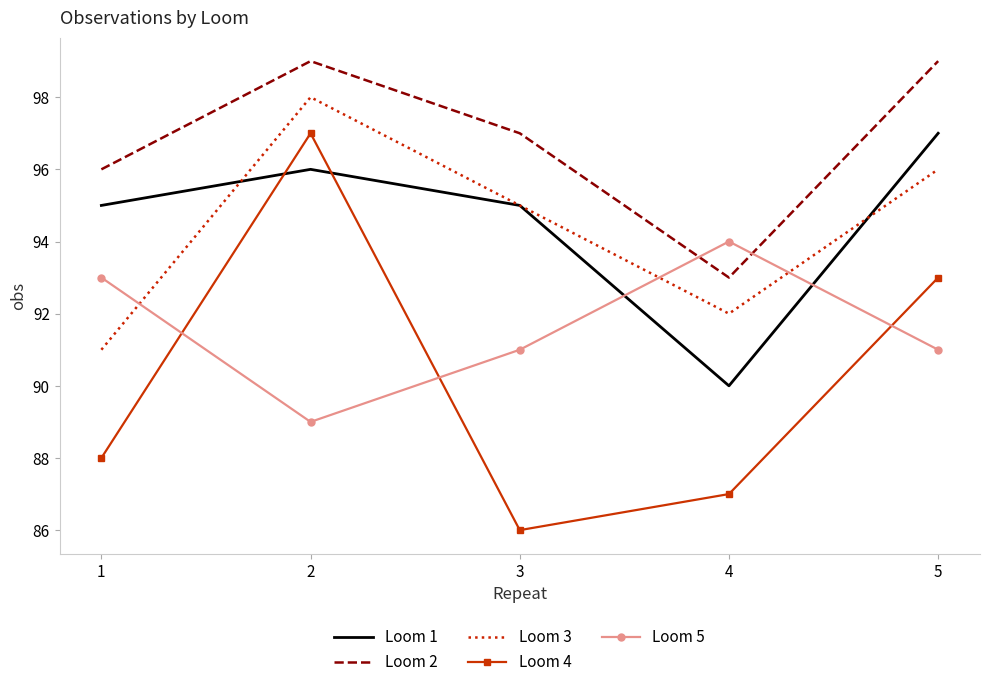

At which category is the sum across all series the highest?

2